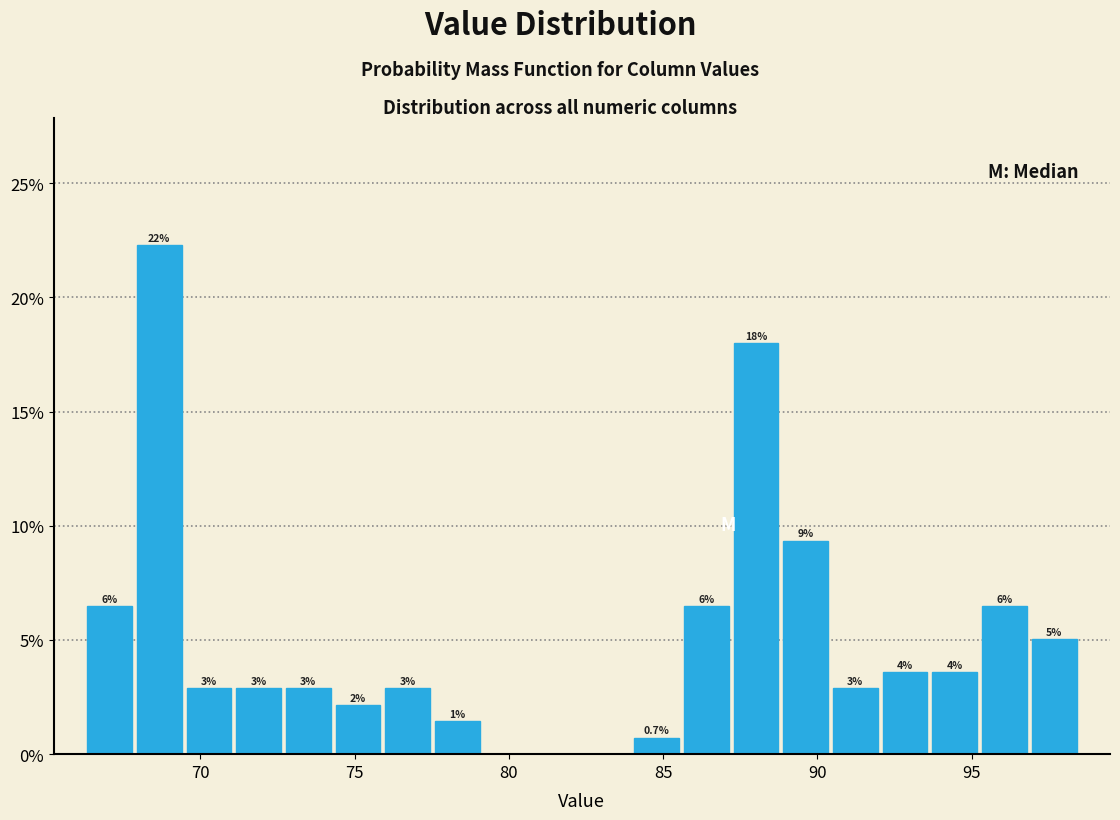

Around what value on the x-axis is the tallest bar? Give the approximate position of its centre, as read against the axis.

68.5